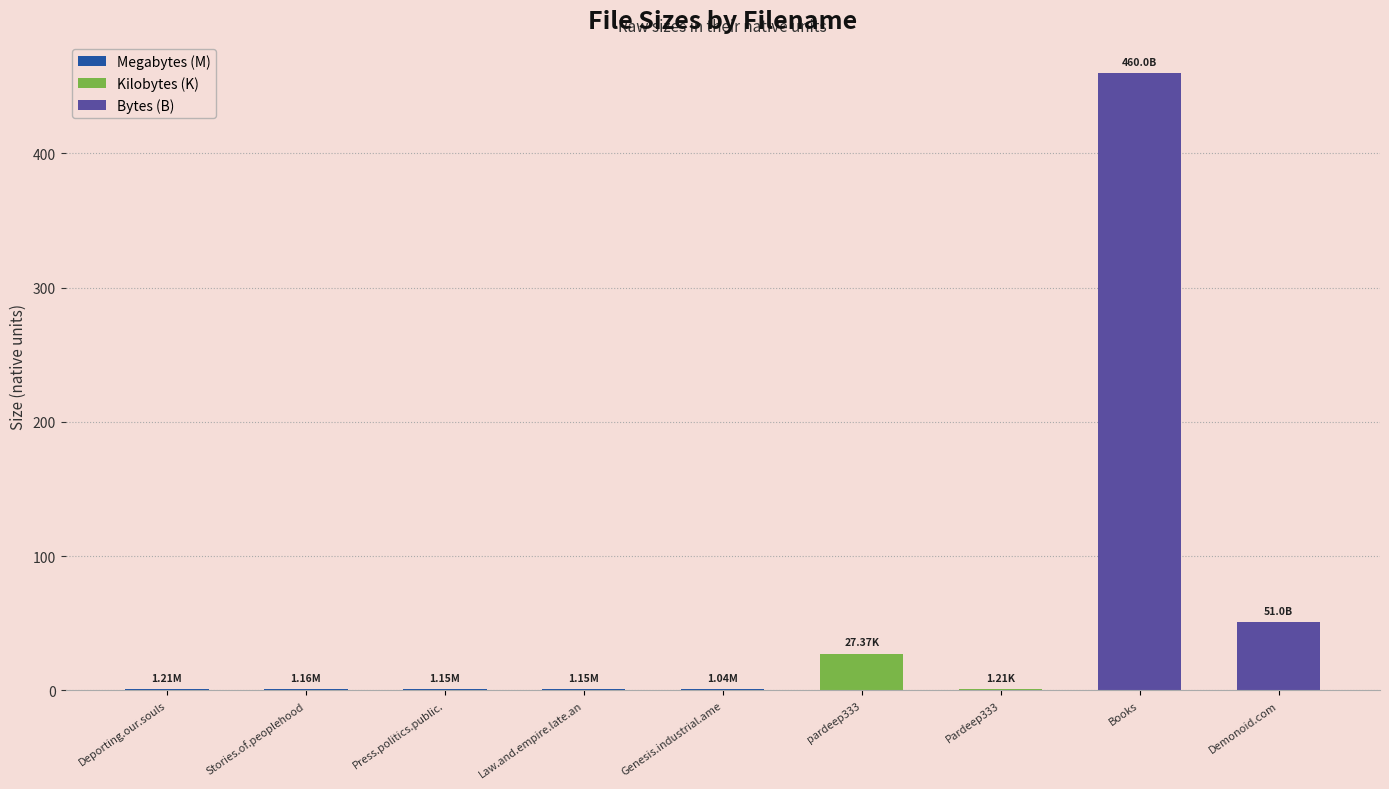

How many data points does each series have?

9